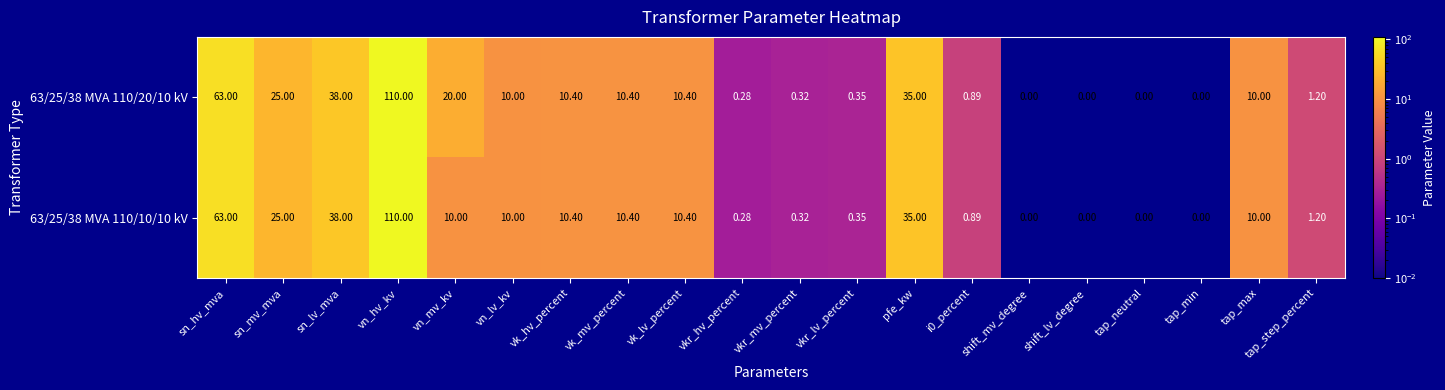

Count the number of data series in this chart.

2